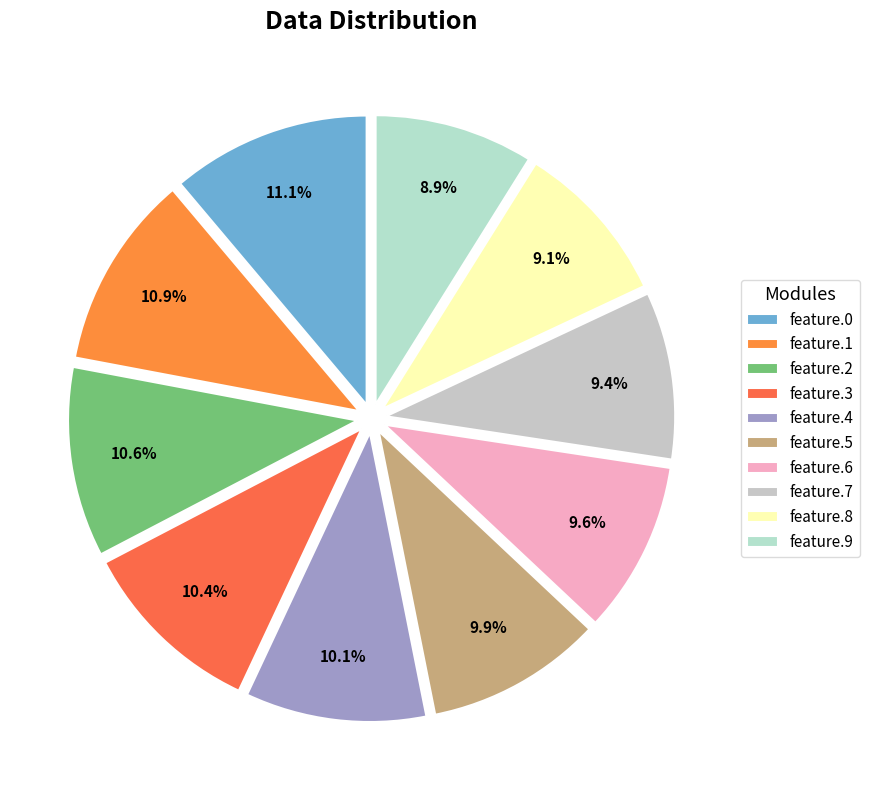

To the nearest percent, what is the difference between the largest and smallest slice percentages?

2%